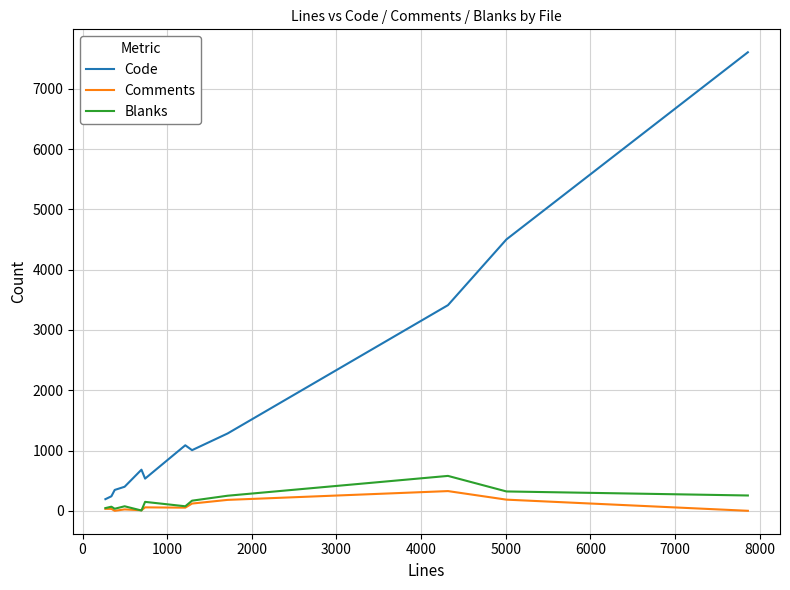

Which series has the largest range (max minus min)?

Code